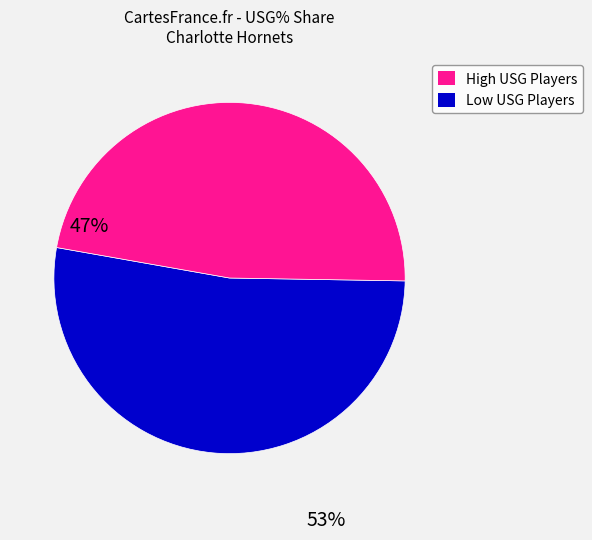

Does any single category account for the majority?

Yes